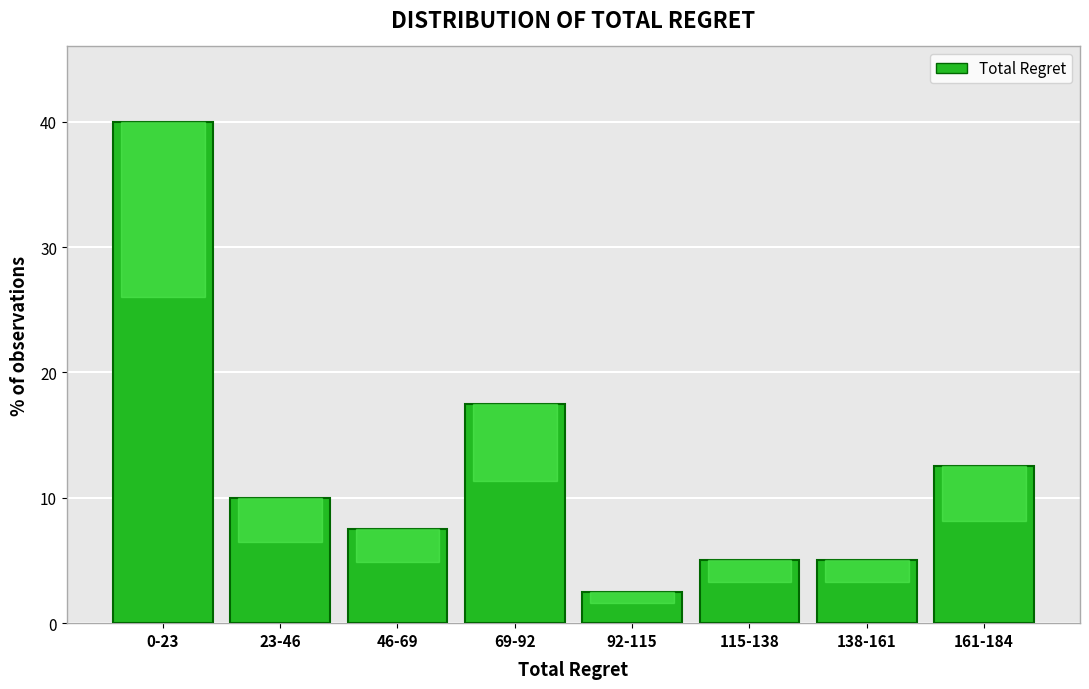

Reading left to right, list all the values displayed in this chart.

0-23=40.0	23-46=10.0	46-69=7.5	69-92=17.5	92-115=2.5	115-138=5.0	138-161=5.0	161-184=12.5